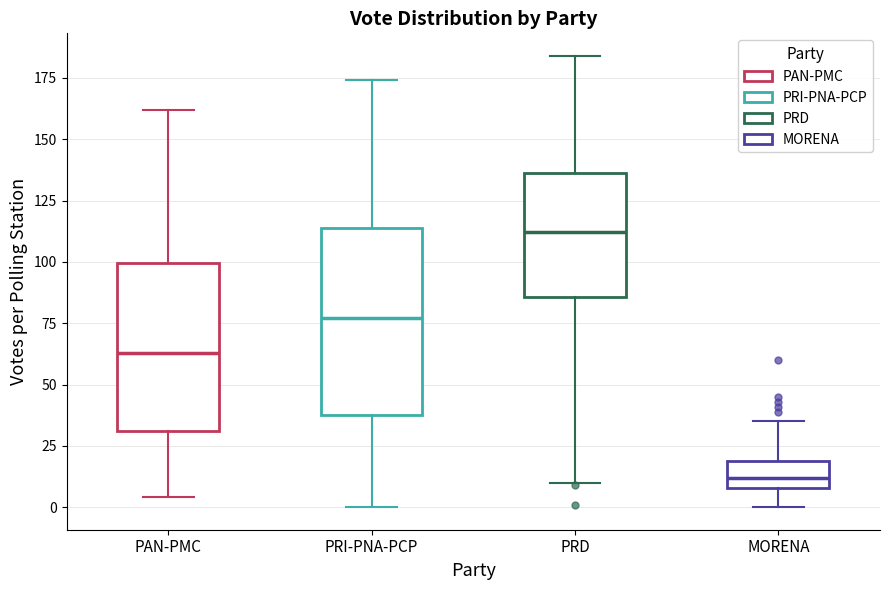

Reading left to right, read every box against the y-axis: the position of its median line, the range the box covers, and the ends of its whiskers. The values are not printed on the chart, so give them approximately, as read against the axis.

PAN-PMC: median 65, box 30 to 100, whiskers 5 to 160
PRI-PNA-PCP: median 75, box 40 to 115, whiskers 0 to 175
PRD: median 110, box 85 to 135, whiskers 10 to 185
MORENA: median 10 (inside the box), box 10 to 20, whiskers 0 to 35